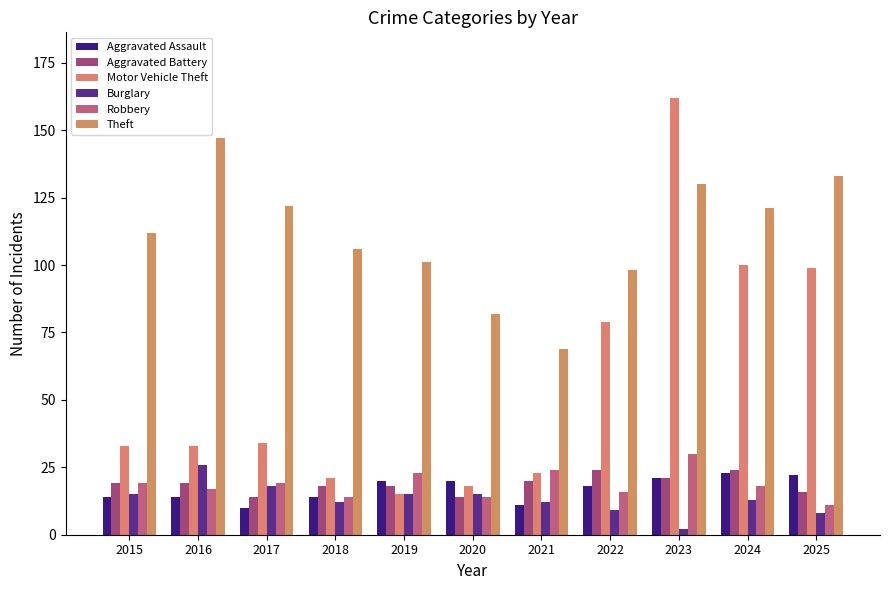

What are all the series names shown in the legend?

Aggravated Assault, Aggravated Battery, Motor Vehicle Theft, Burglary, Robbery, Theft